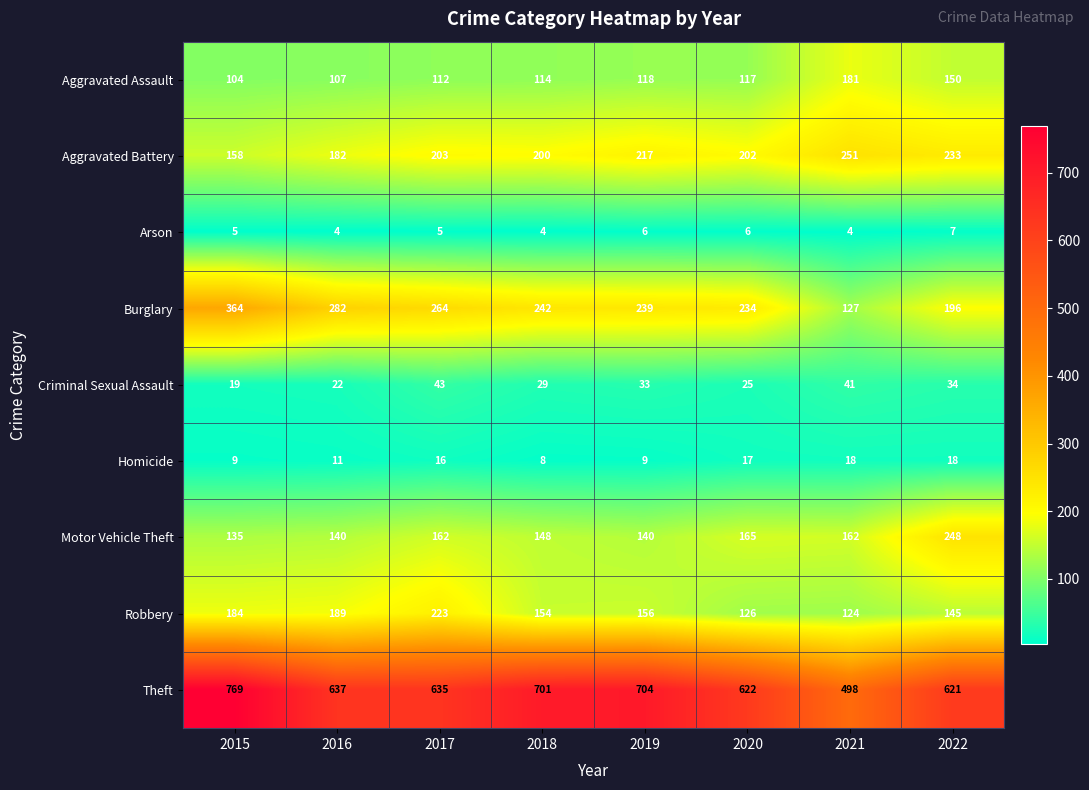

The value of Theft at 2018 is 1178. True or false?

False